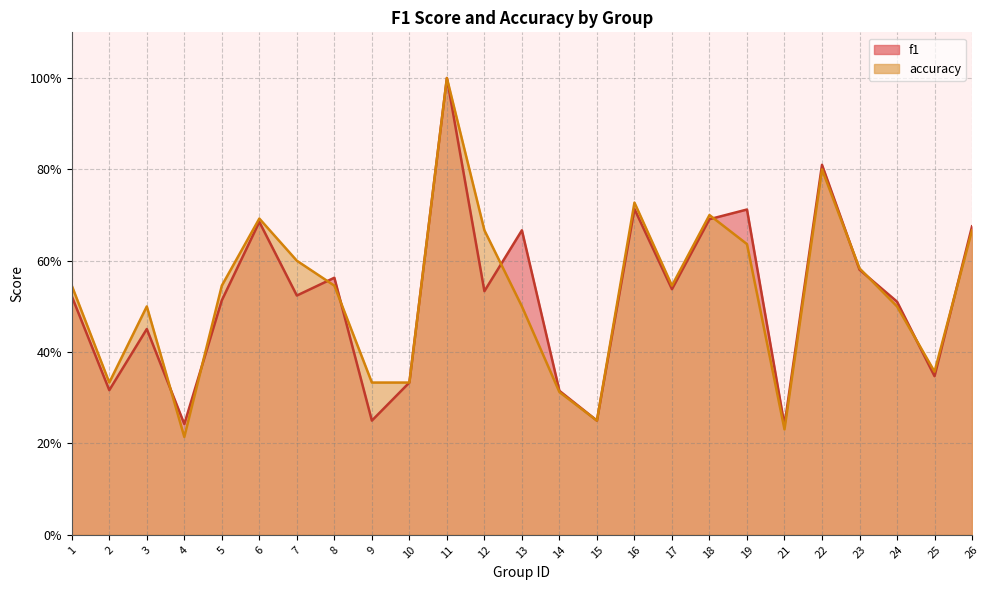

Which has a higher value, 21 or 24?

24